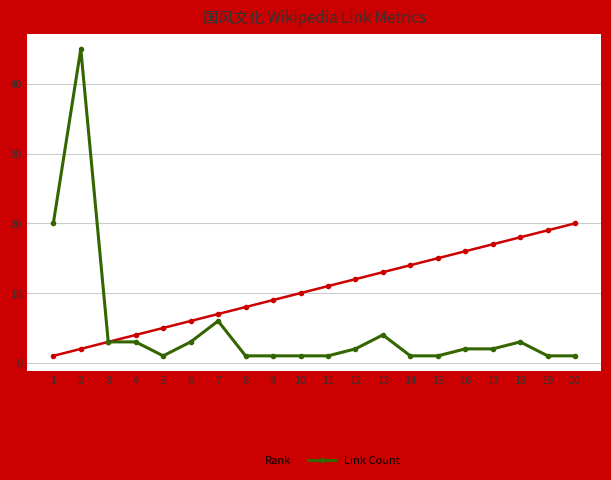

How many values in the Rank series are below 11?

10